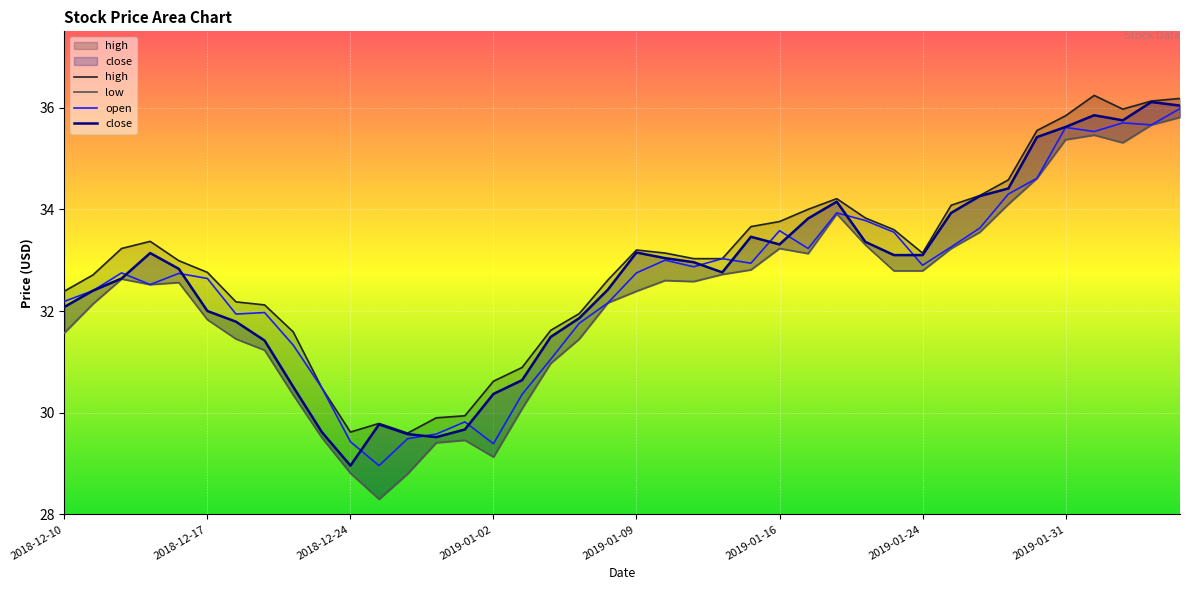

What is the total value across all series at 29?

133.0